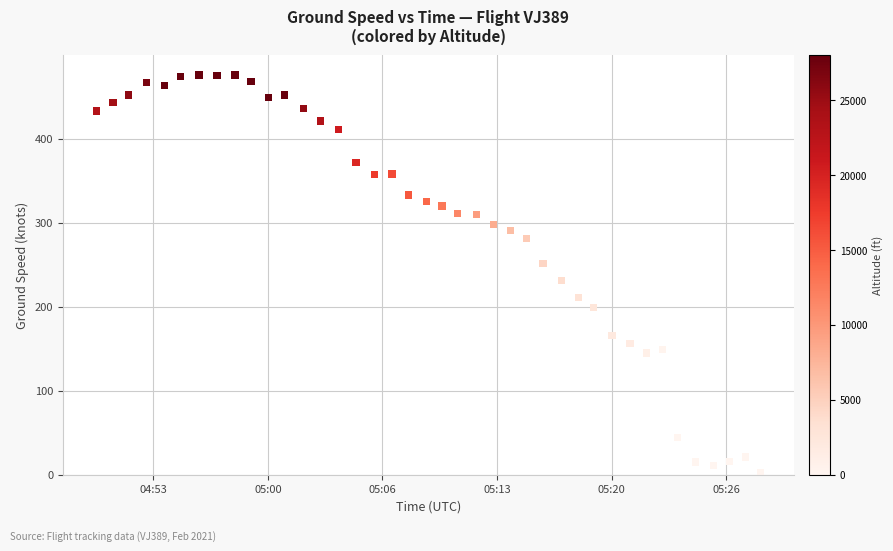

What is the range of X values (max minus min)?

2319